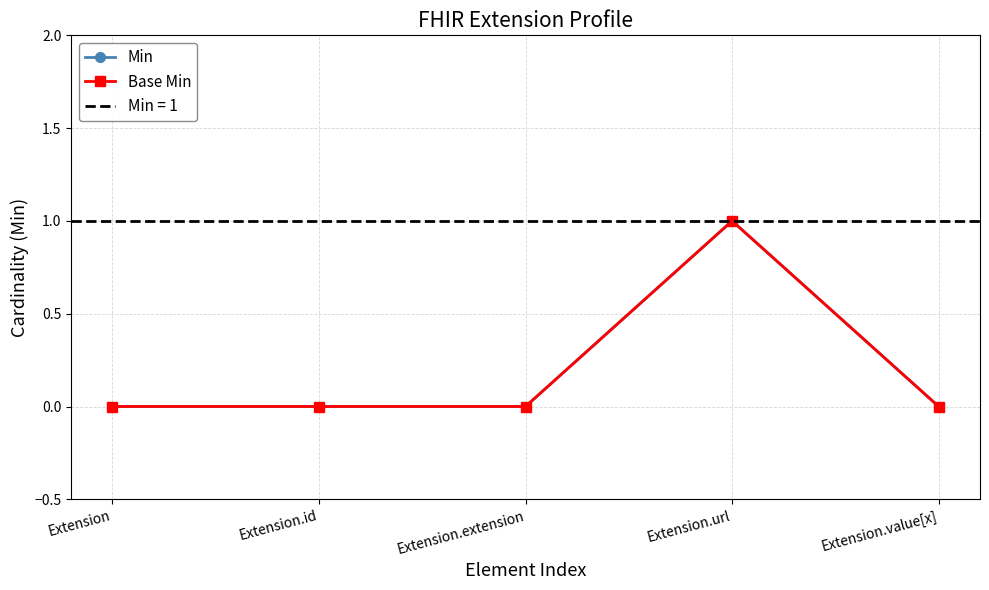

Which series has the widest spread of values?

Min